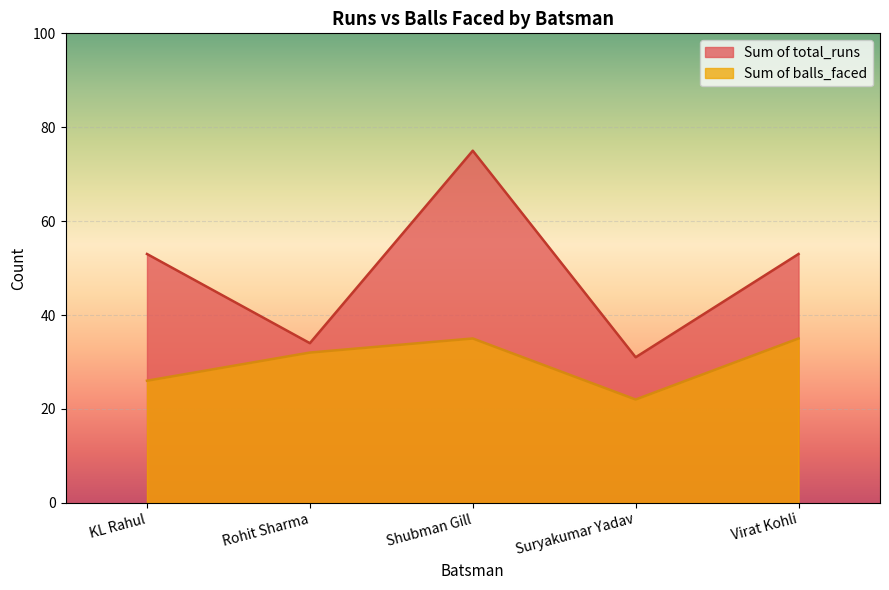

True or false: Sum of total_runs and Sum of balls_faced intersect in this chart.

False